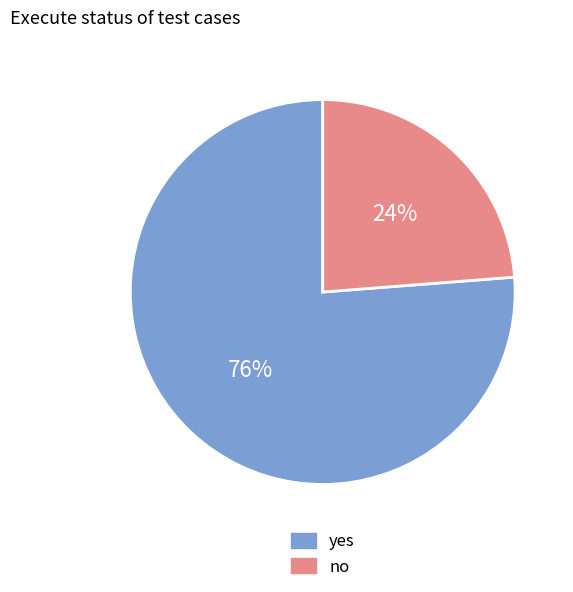

Which slice is the largest?

yes